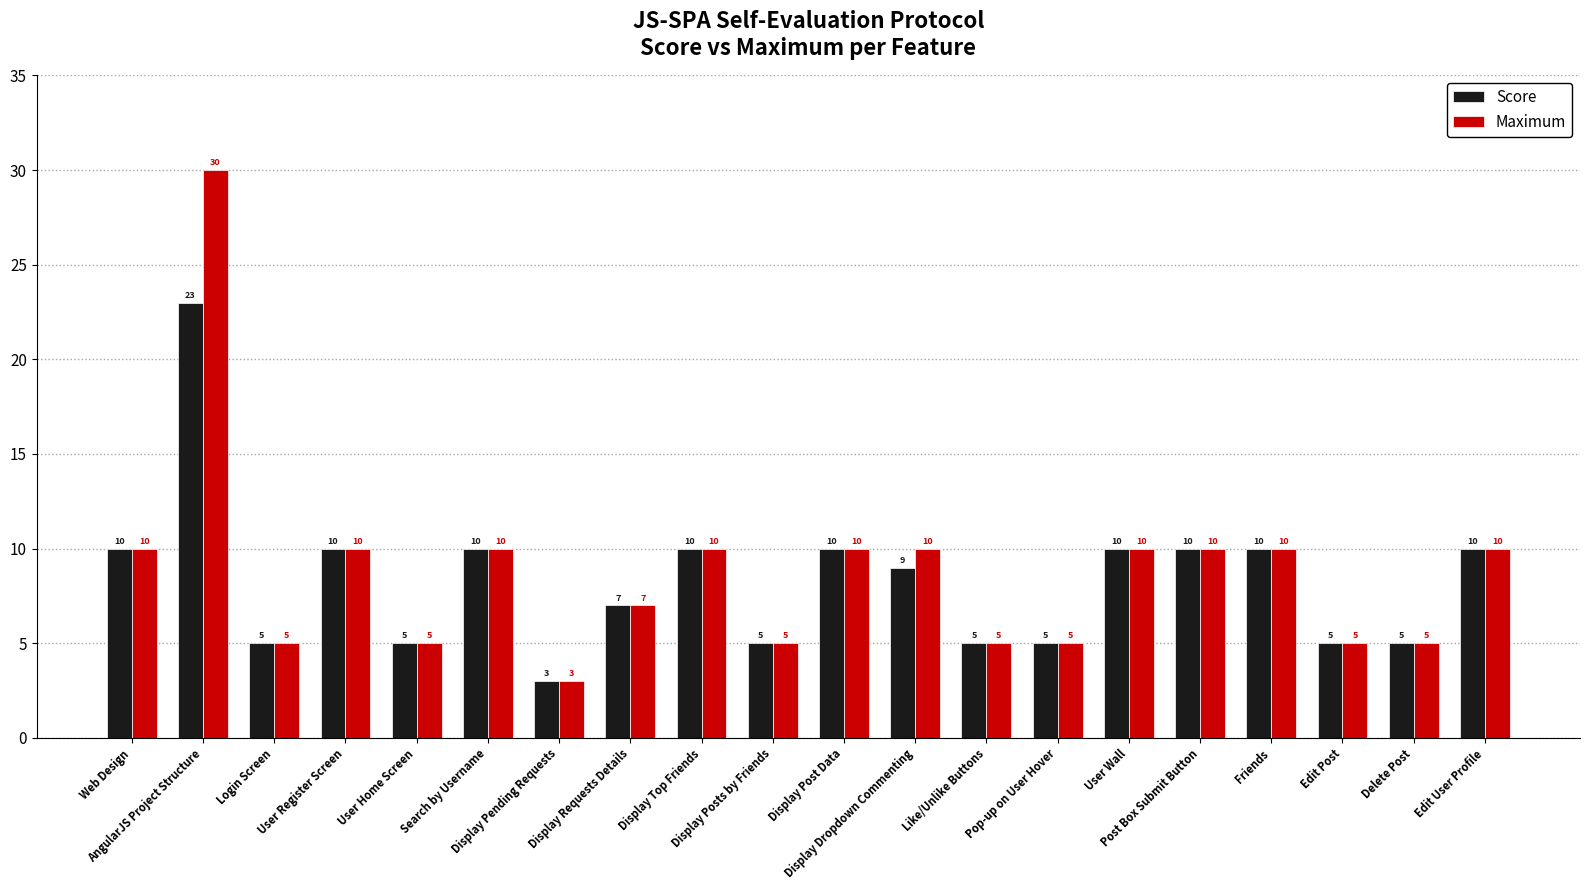

What is the sum of the Score values at Search by Username and Display Top Friends?

20